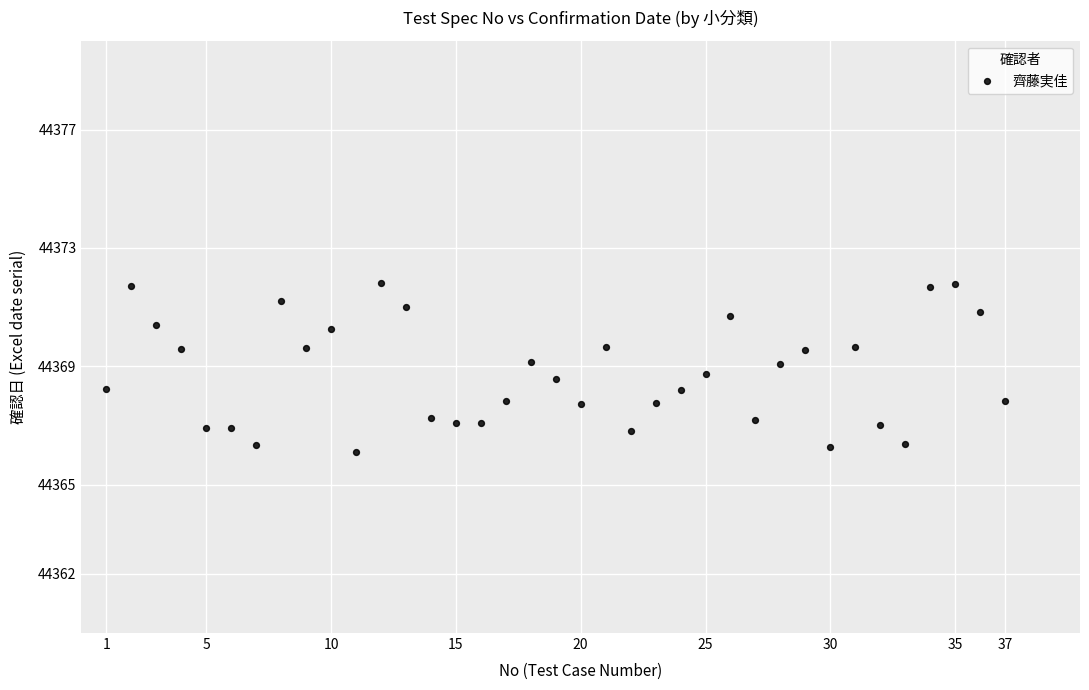

What is the range of Y values (max minus min)?

5.7